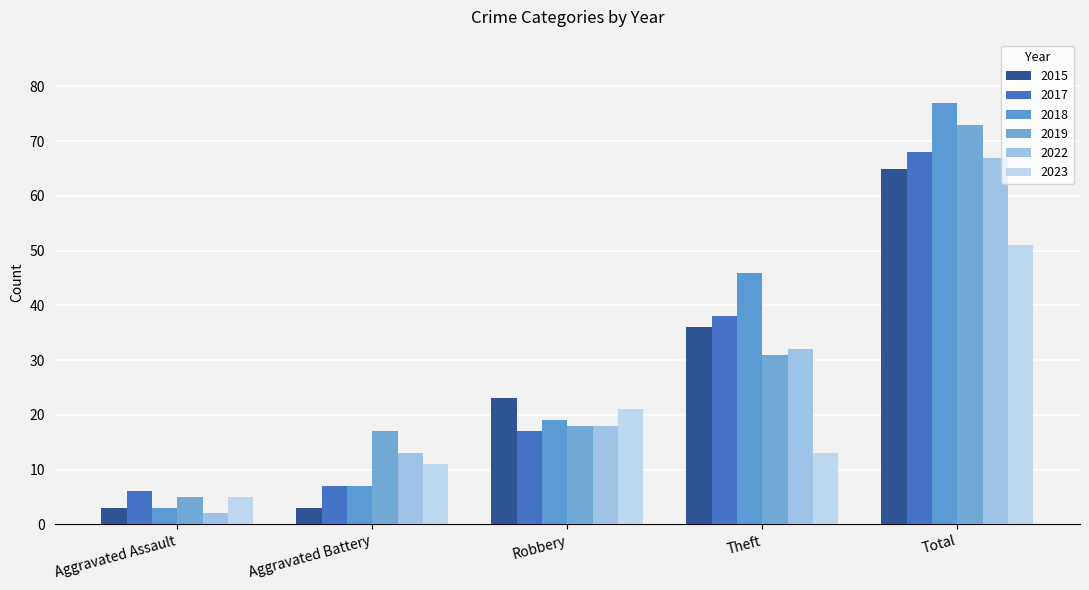

Reading right to left, list all the values displayed in this chart.

2015: 65	36	23	3	3
2017: 68	38	17	7	6
2018: 77	46	19	7	3
2019: 73	31	18	17	5
2022: 67	32	18	13	2
2023: 51	13	21	11	5